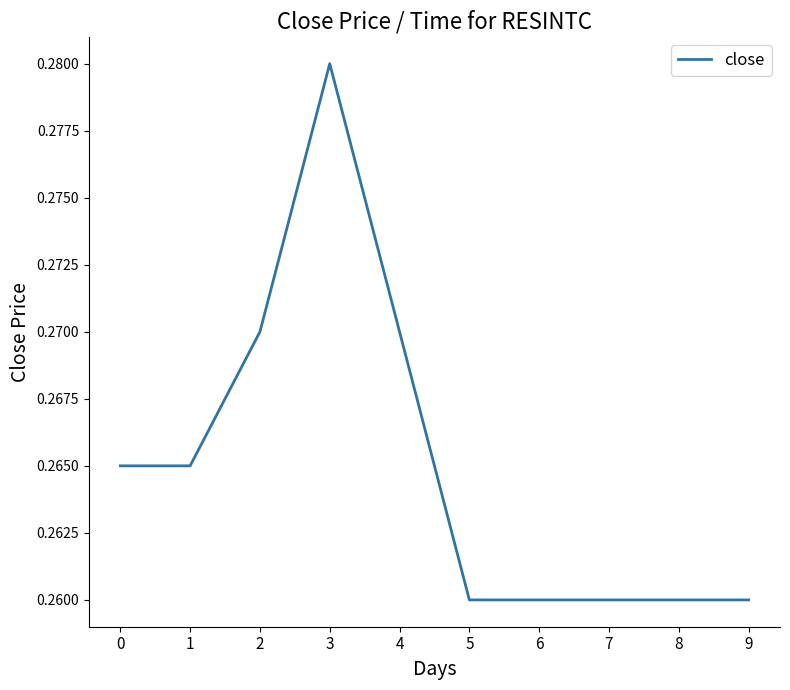

True or false: the data shows 0.4 at 6.

False